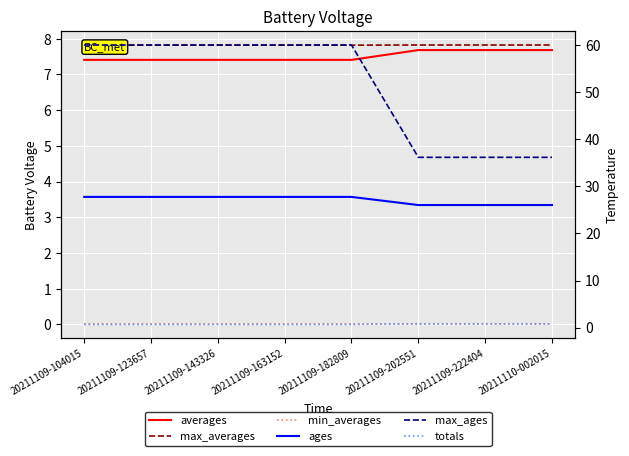

Which series has the widest spread of values?

max_ages